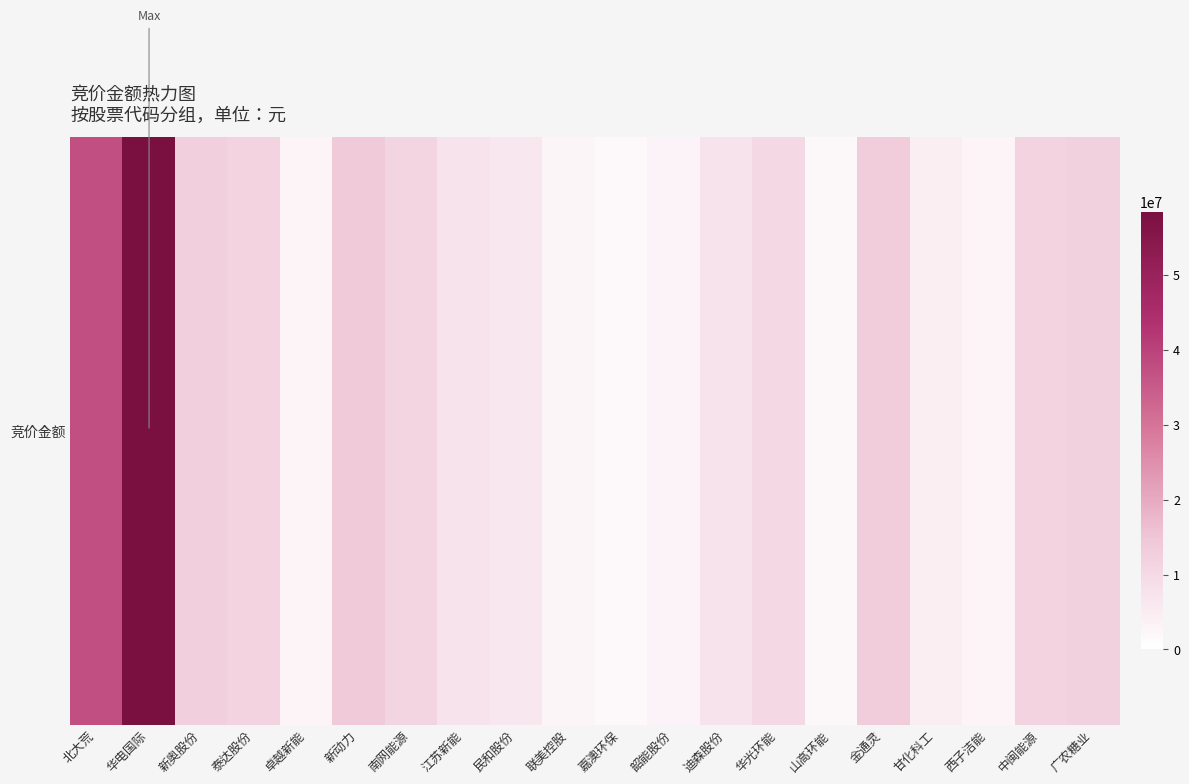

Reading right to left, transcribe all the data shown in this chart.

12141758	11629260	2839306	4392000	12988934	2265560	9820652	7442060	3064185	1509600	2628738	6292743	7469300	11007630	14031274	2784416	11732600	12658937	58324001	37245464